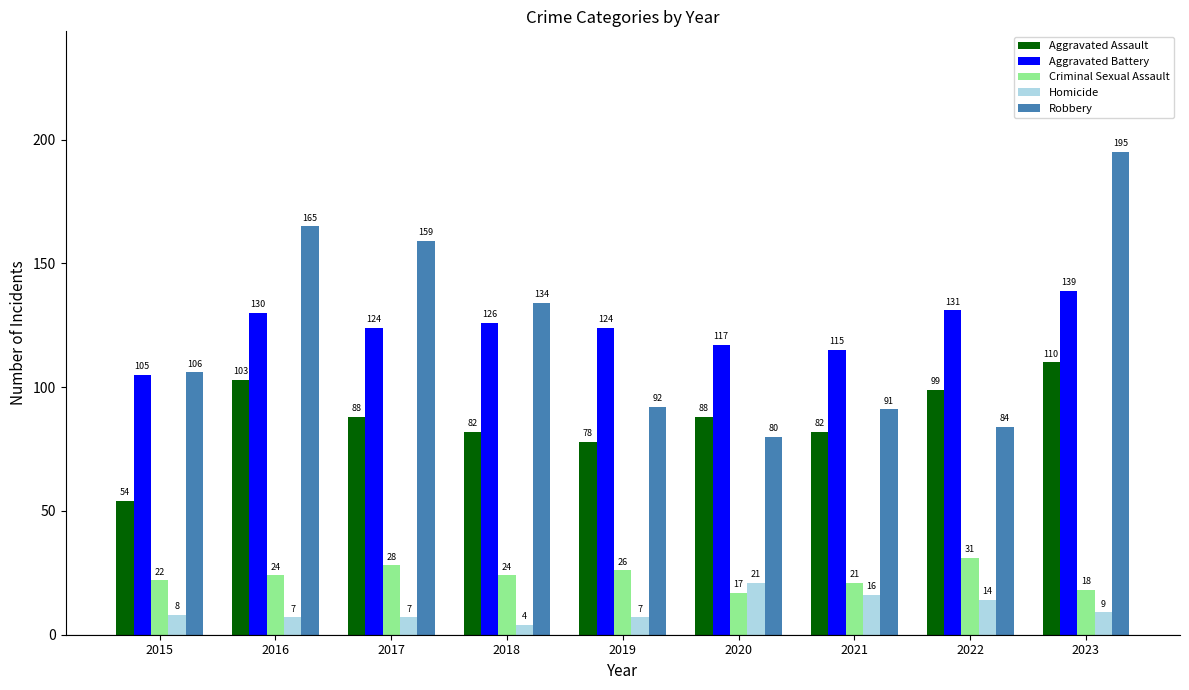

How many distinct data groups are displayed?

5